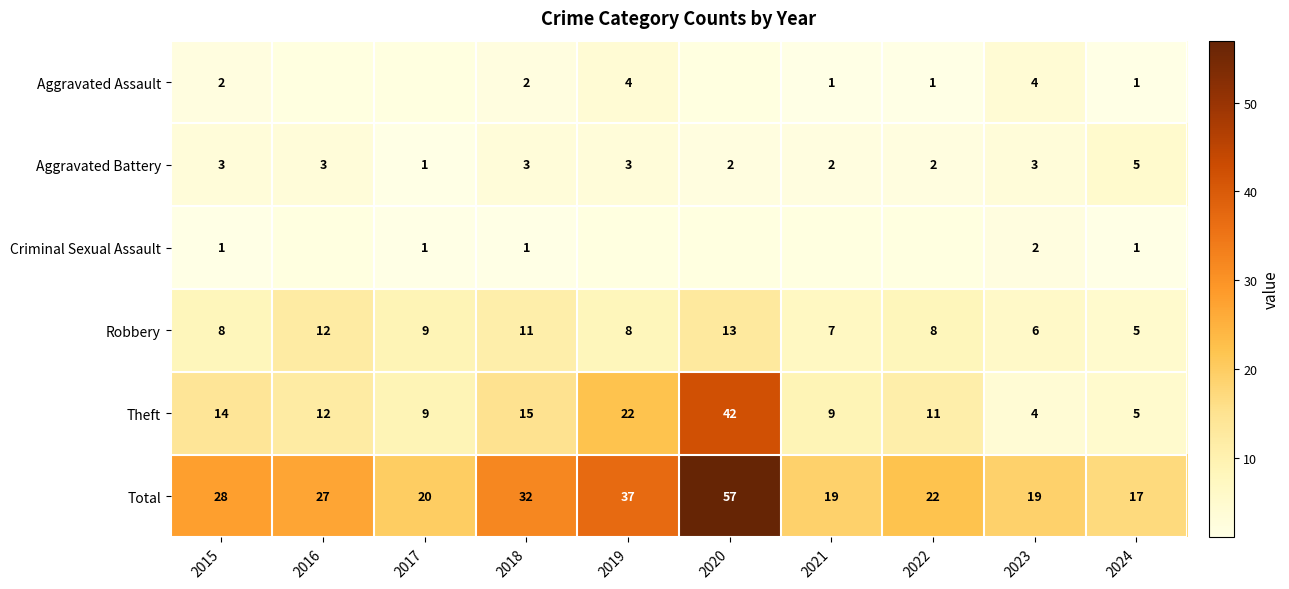

What is the sum of the Theft values at 2021 and 2023?

13